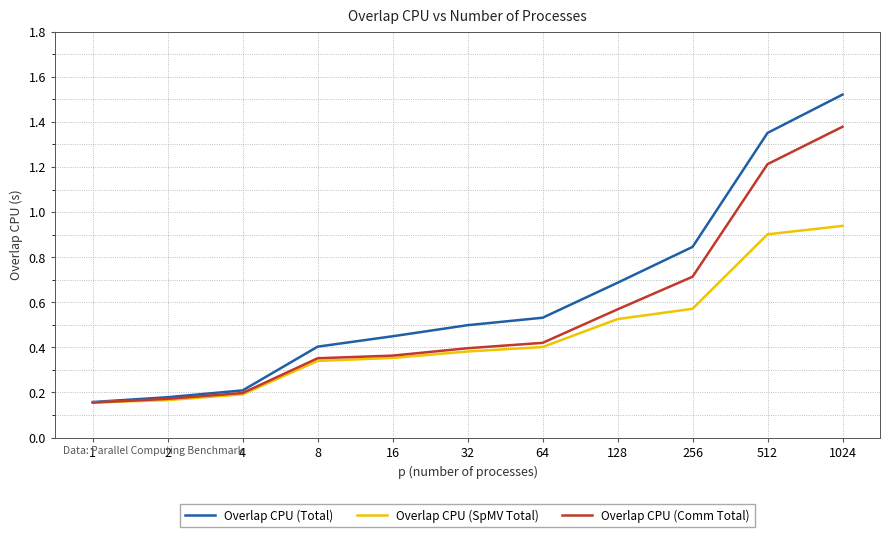

Rank the series by their average value, from lowest to highest.

Overlap CPU (SpMV Total), Overlap CPU (Comm Total), Overlap CPU (Total)